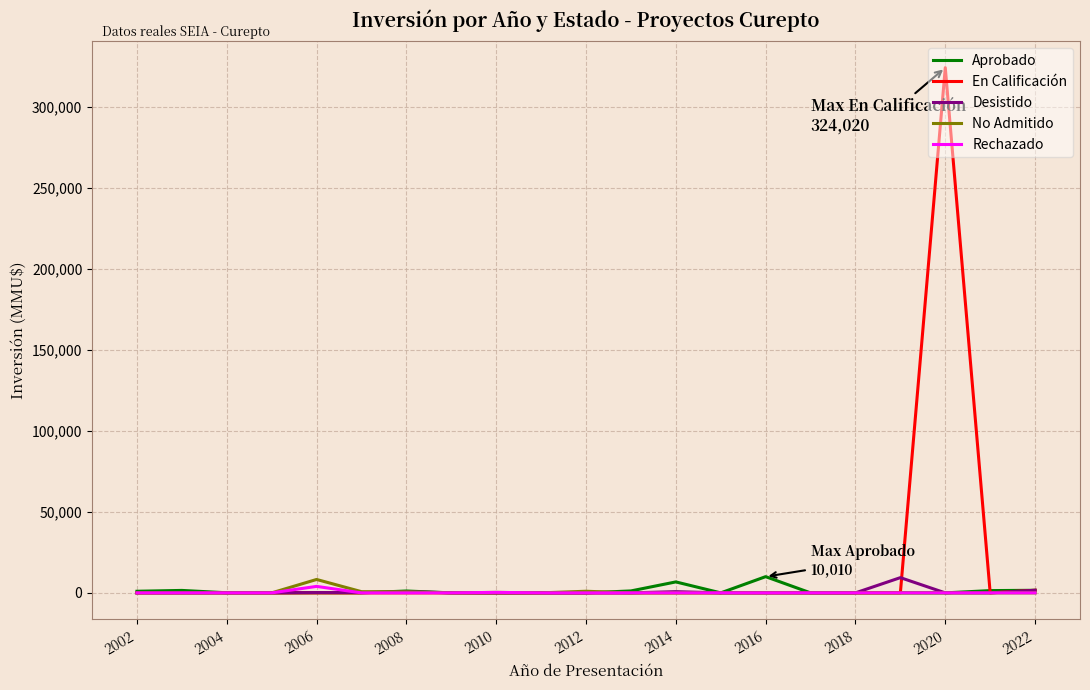

Which series has the largest total across all categories?

En Calificación